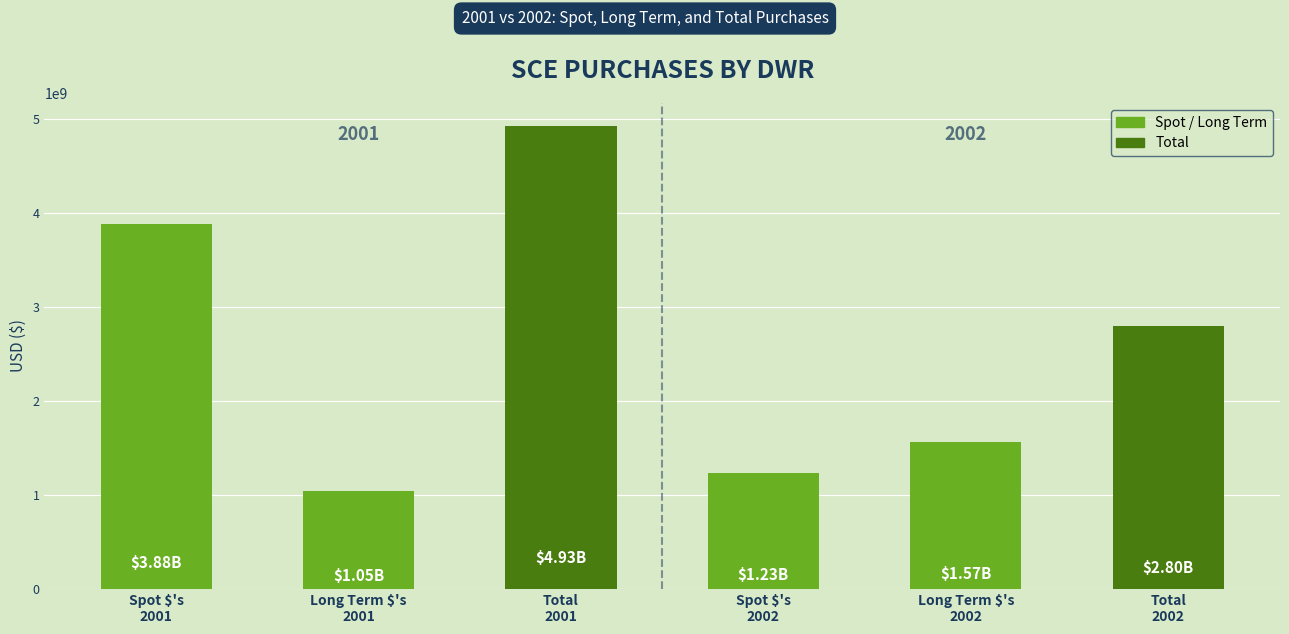

The chart shows a value of 1983615675.3 at Spot $'s
2002. True or false?

False